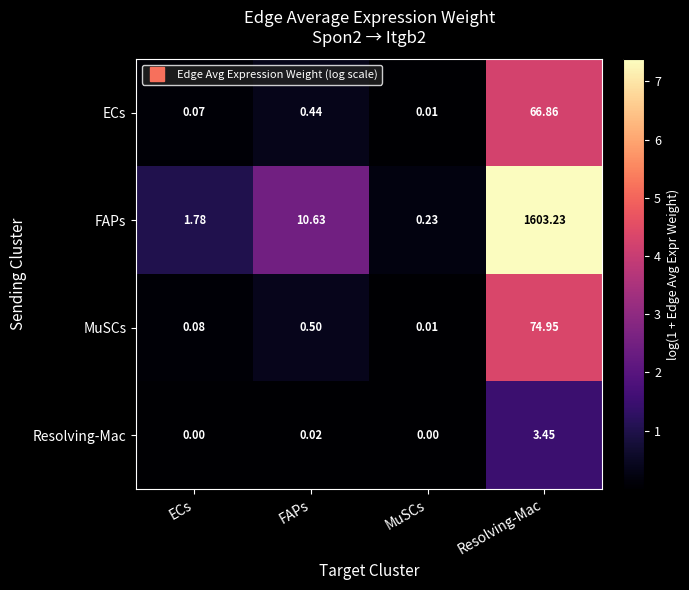

How many distinct data groups are displayed?

4